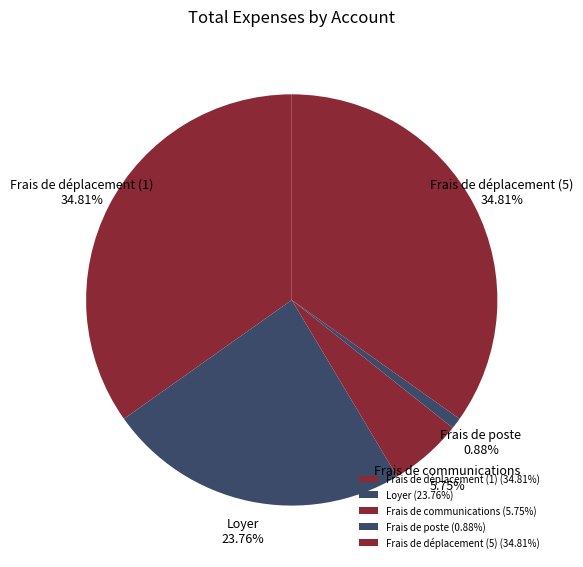

Is there any slice that represents more than half of the pie?

No